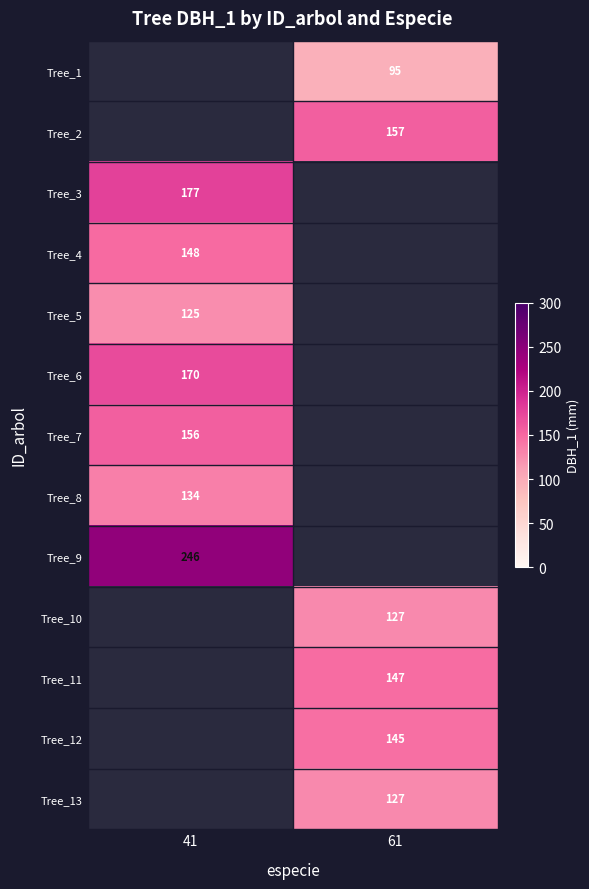

What is the difference between the highest and lowest values at 61?

62.0